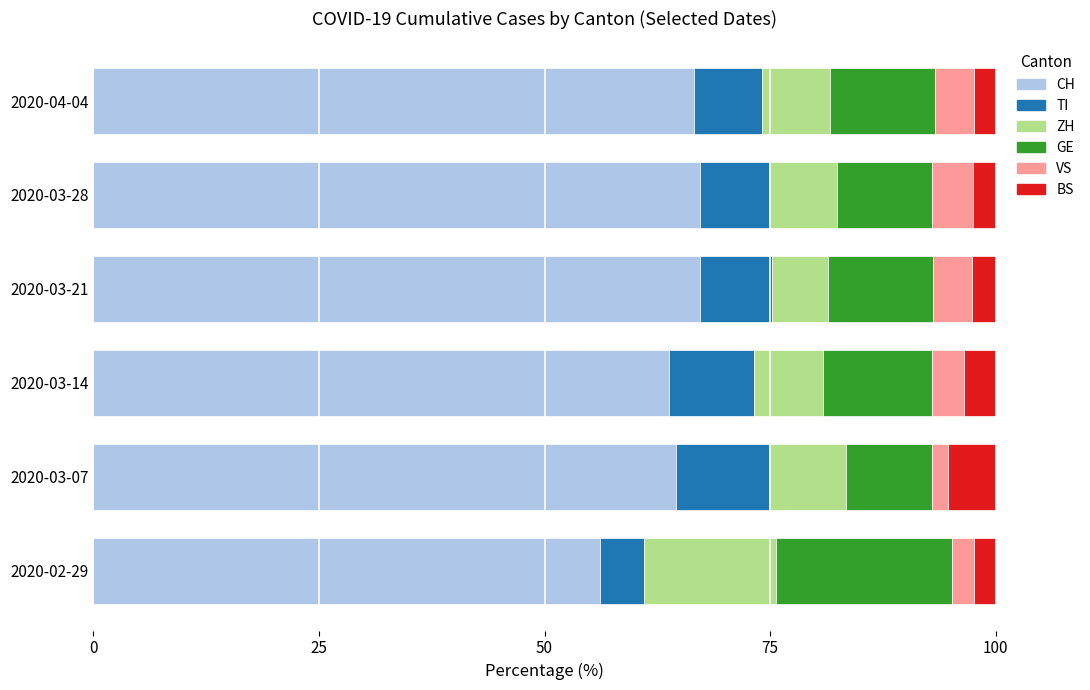

What is the sum of all CH values?

385.3